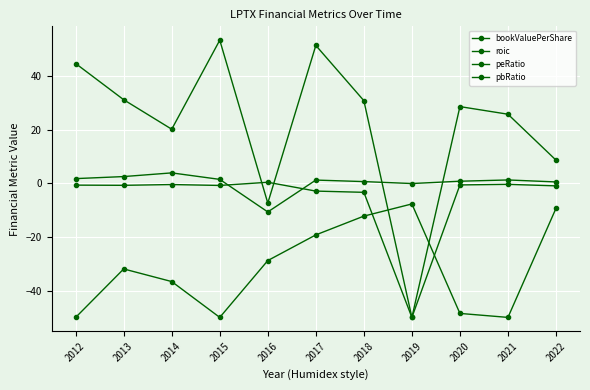

True or false: peRatio and roic intersect in this chart.

True